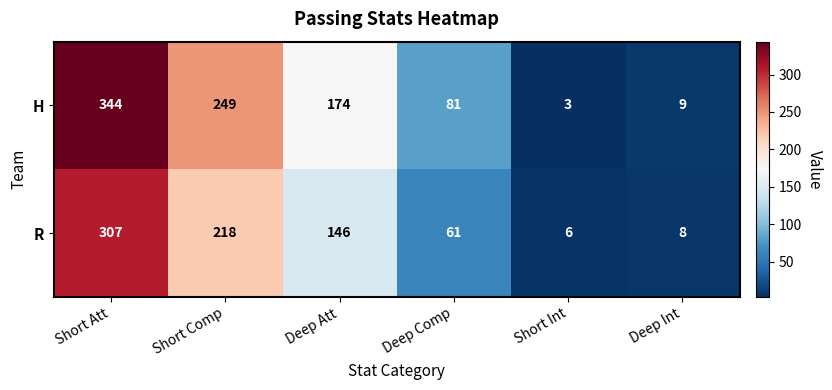

How many categories are shown in the chart?

6